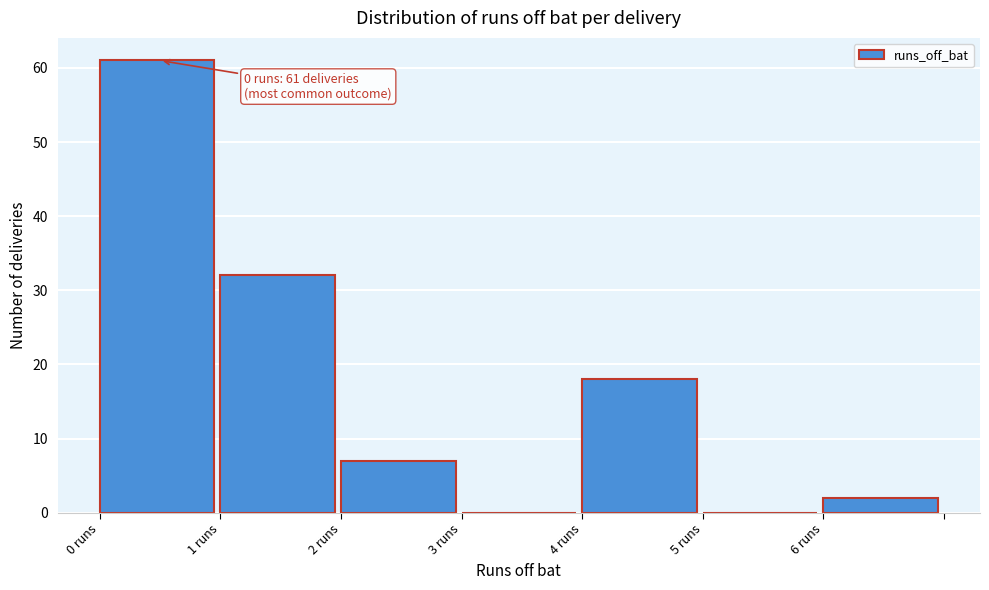

Over which range of the x-axis is the bar tallest?

0 to 1